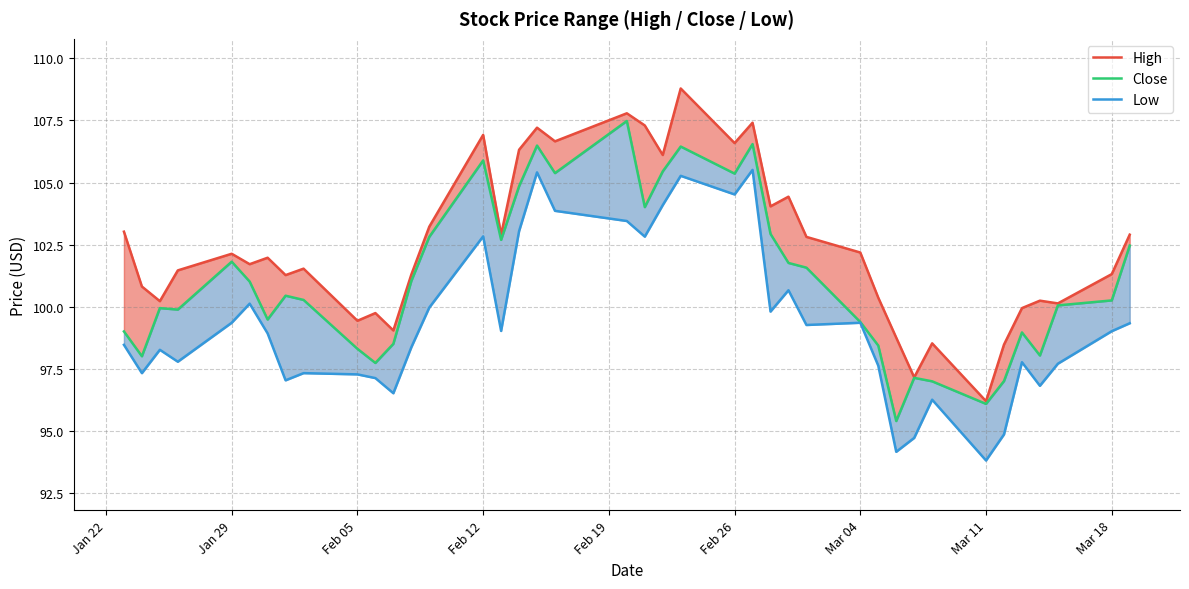

How many lines are shown in the chart?

3